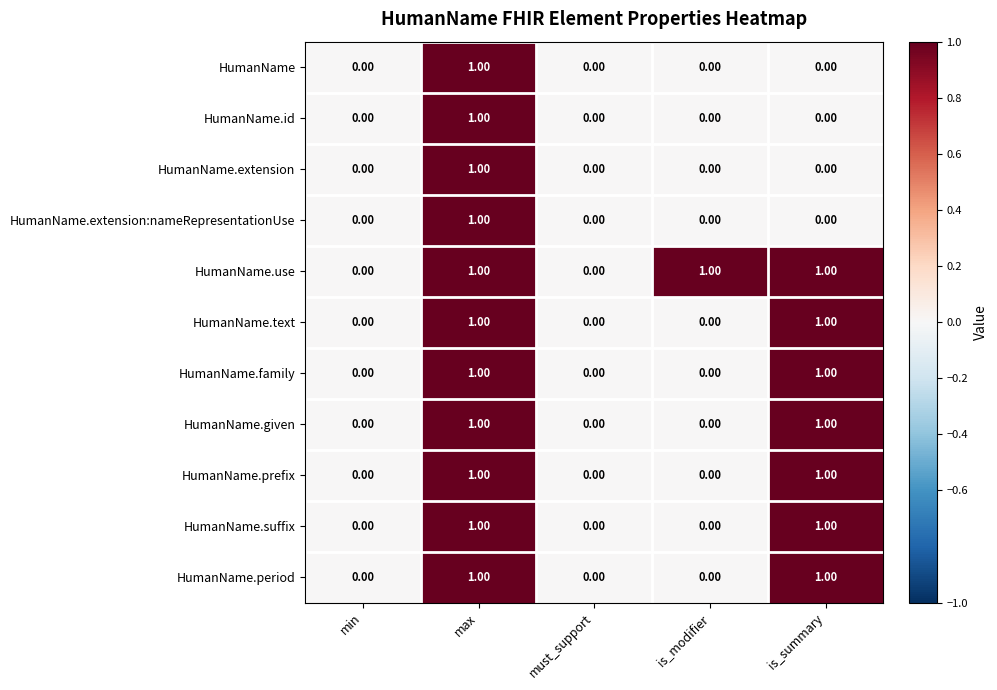

At which category is the sum across all series the highest?

max